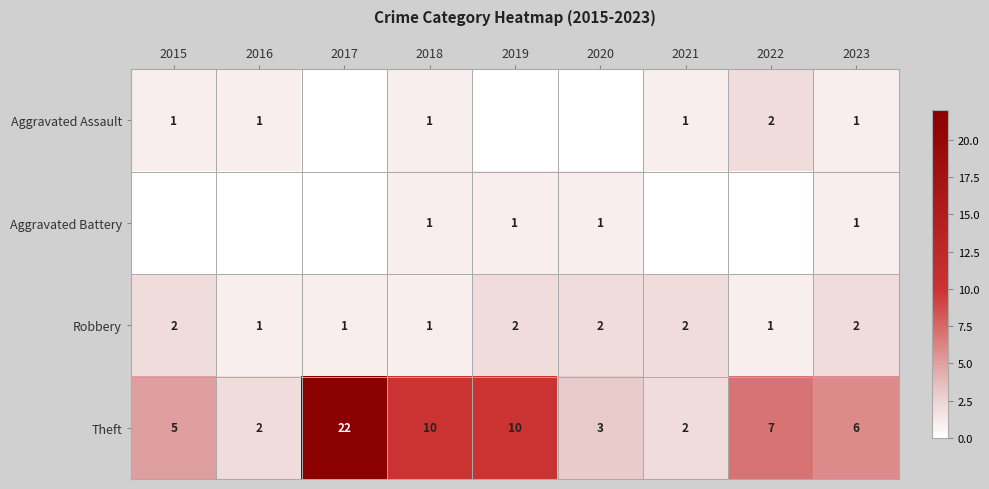

What is the sum of the Theft values at 2015 and 2017?

27